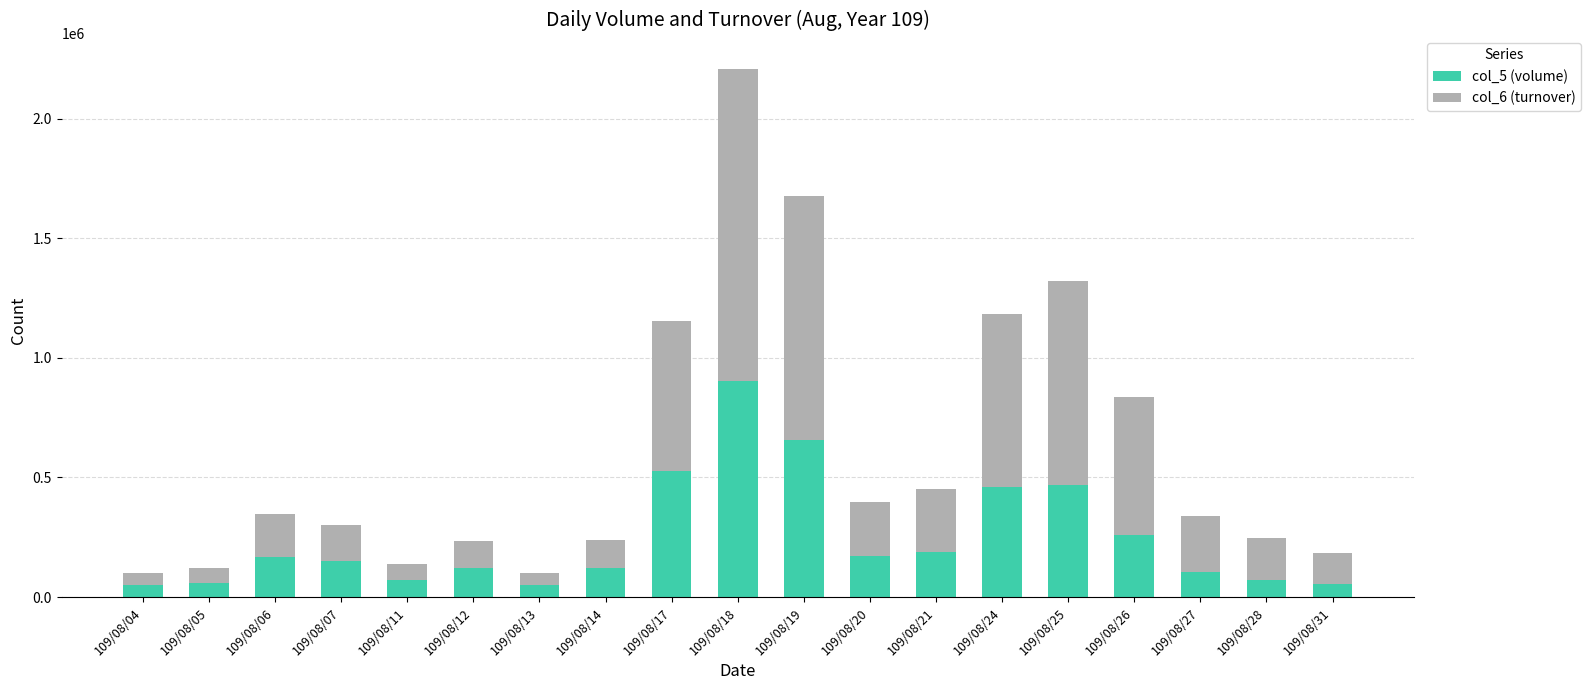

What are all the series names shown in the legend?

col_5 (volume), col_6 (turnover)